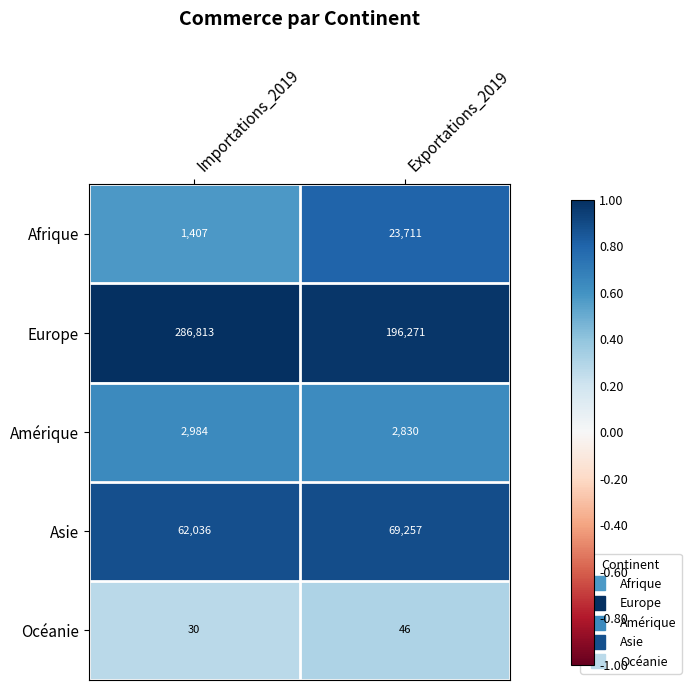

The Amérique series shows 1677 at Exportations_2019. True or false?

False